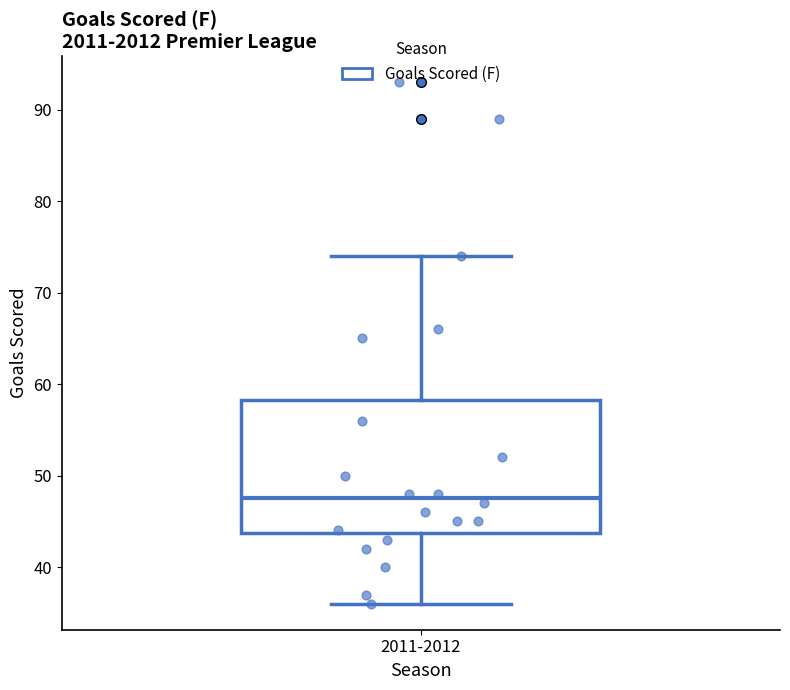

Where is the lower edge of the box for 2011-2012 on the y-axis? The values are not printed on the chart, so give them approximately, as read against the axis.

44